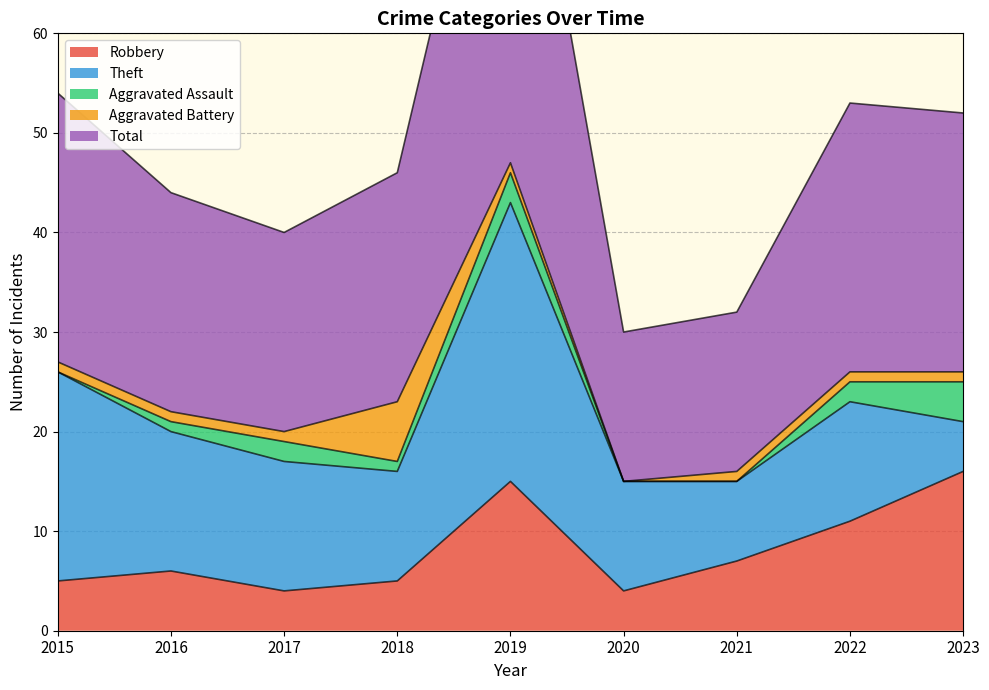

True or false: Aggravated Assault and Theft intersect in this chart.

False